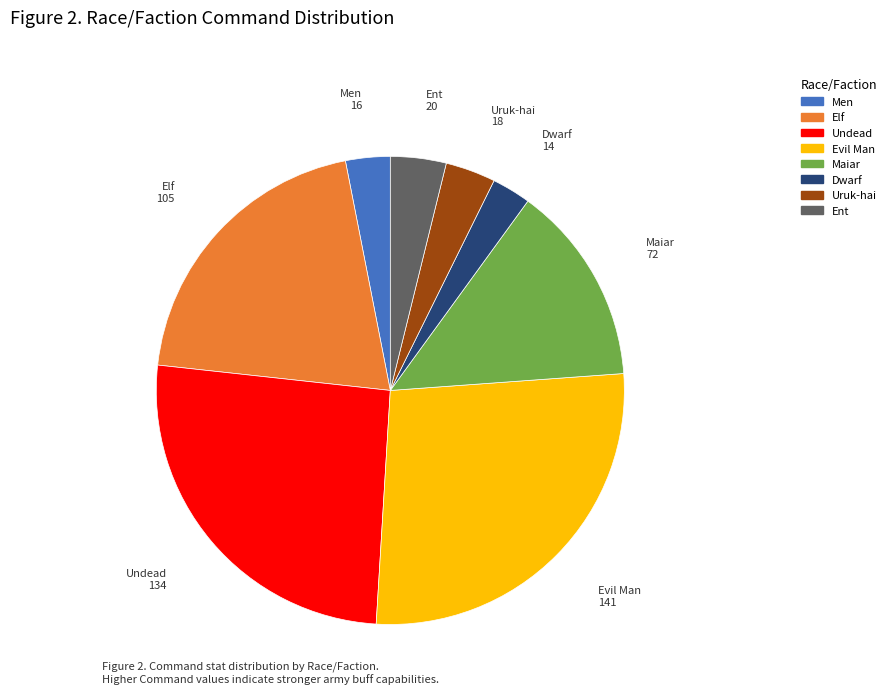

Is there any slice that represents more than half of the pie?

No